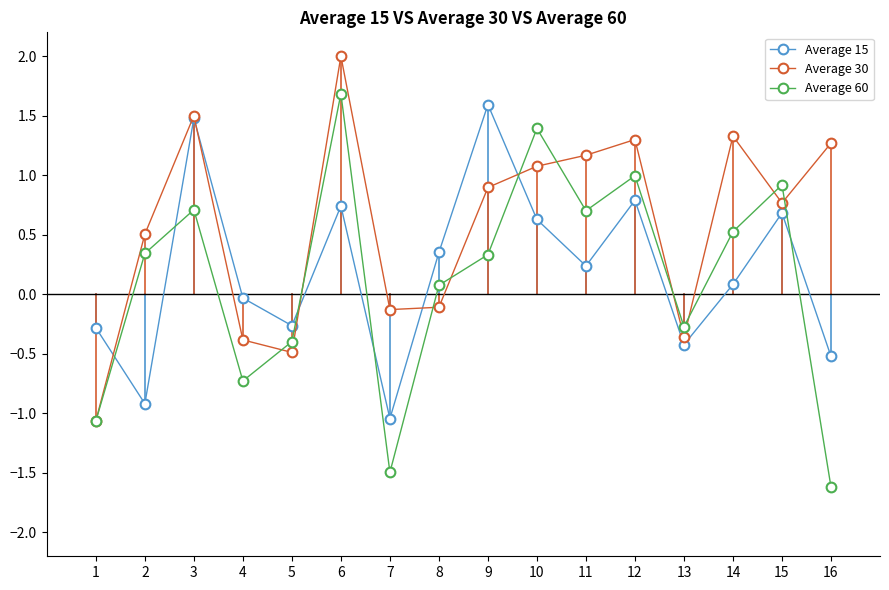

Which series changed the most between 2 and 4?

Average 60